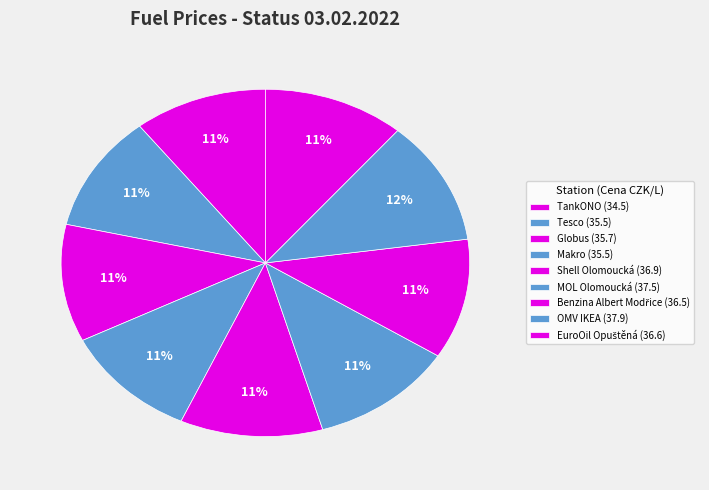

Which category has the biggest portion of the pie?

OMV IKEA